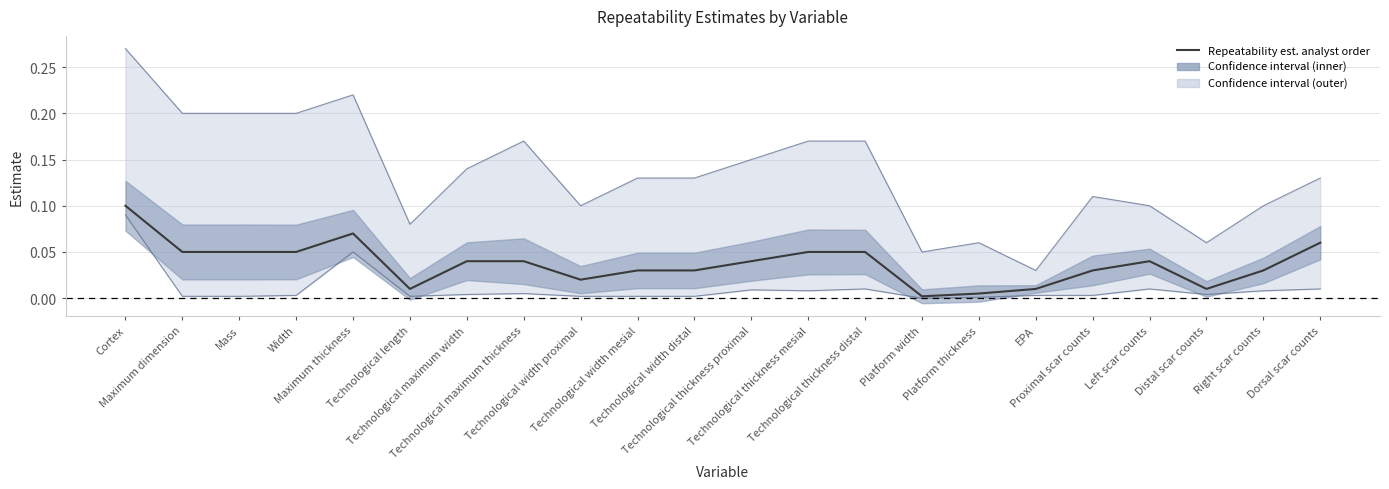

At how many categories does at least one series exceed 0?

22